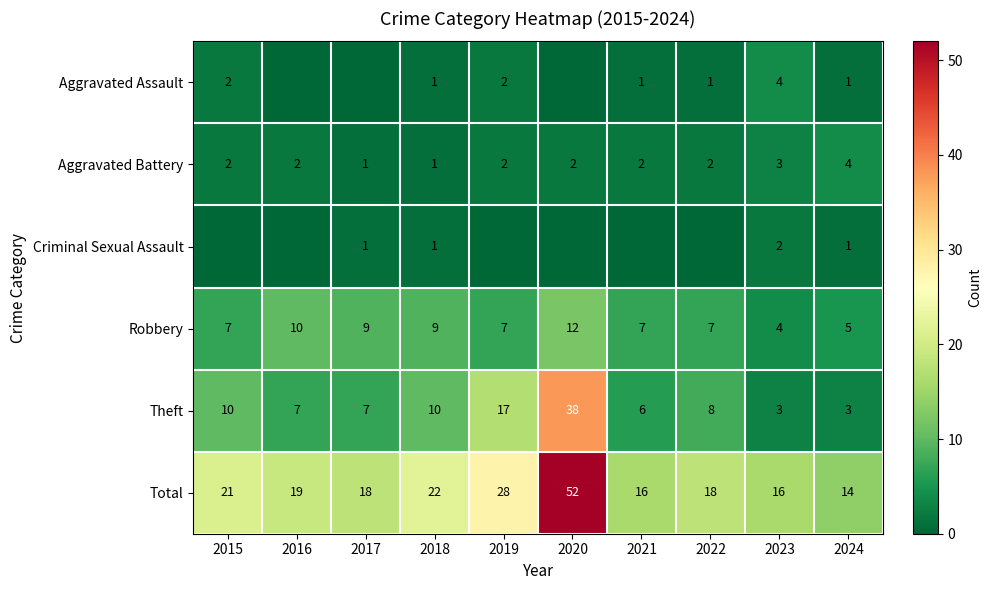

Count the Robbery values in the range 7 to 9.

6